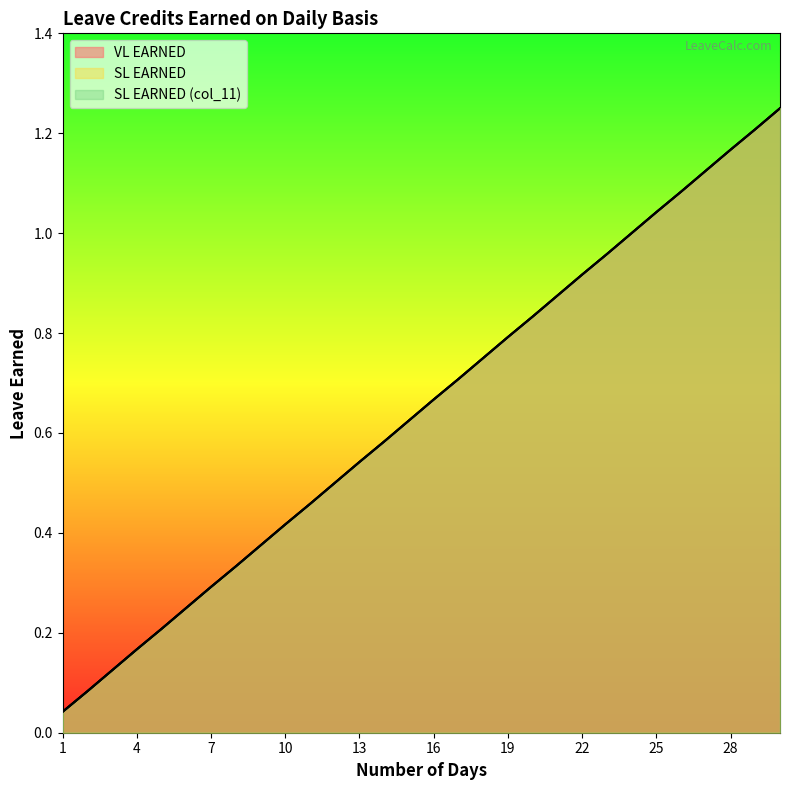

What is the total value across all series at 27?

3.4